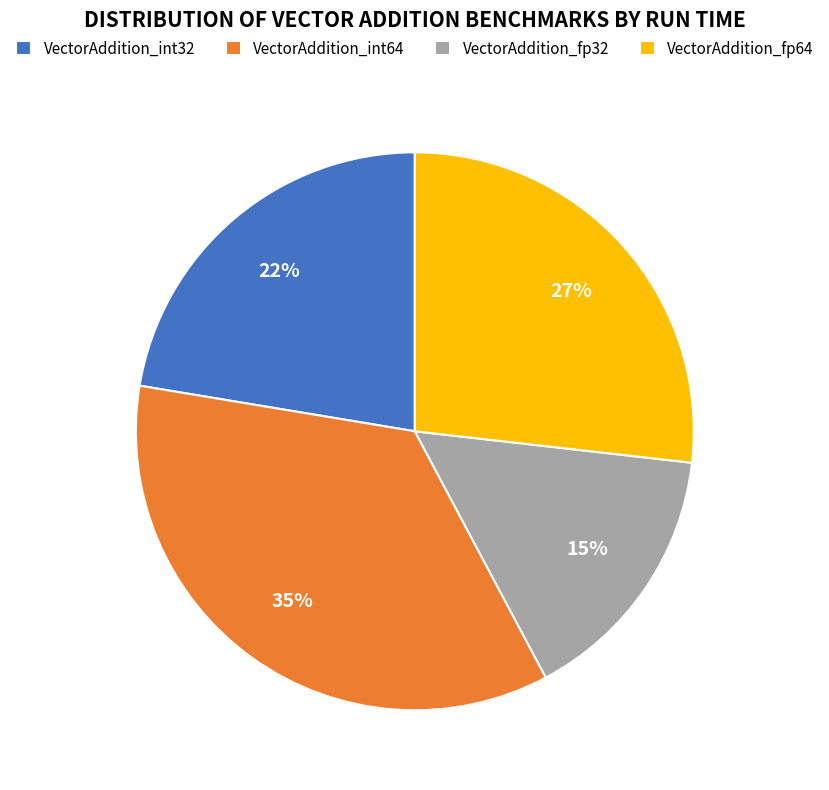

How many slices are in this pie chart?

4